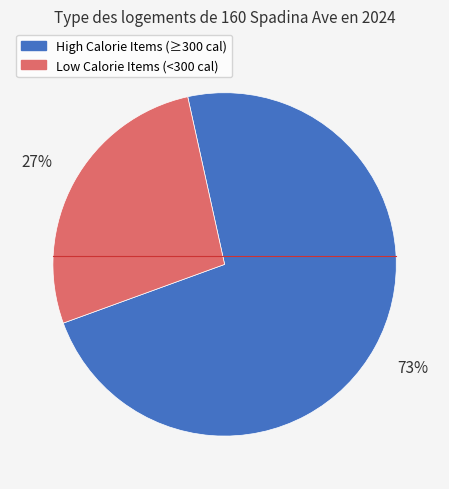

To the nearest percent, what is the difference between the largest and smallest slice percentages?

46%